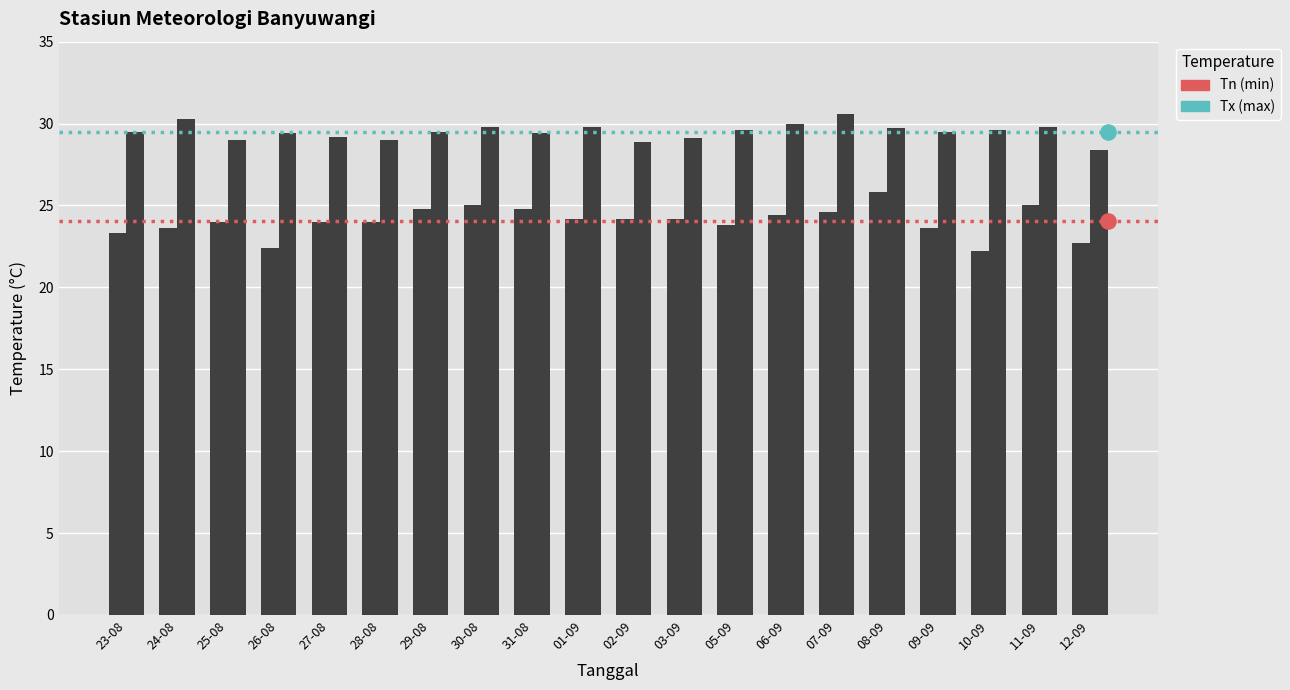

Which series has the largest Y range (max minus min)?

Tn